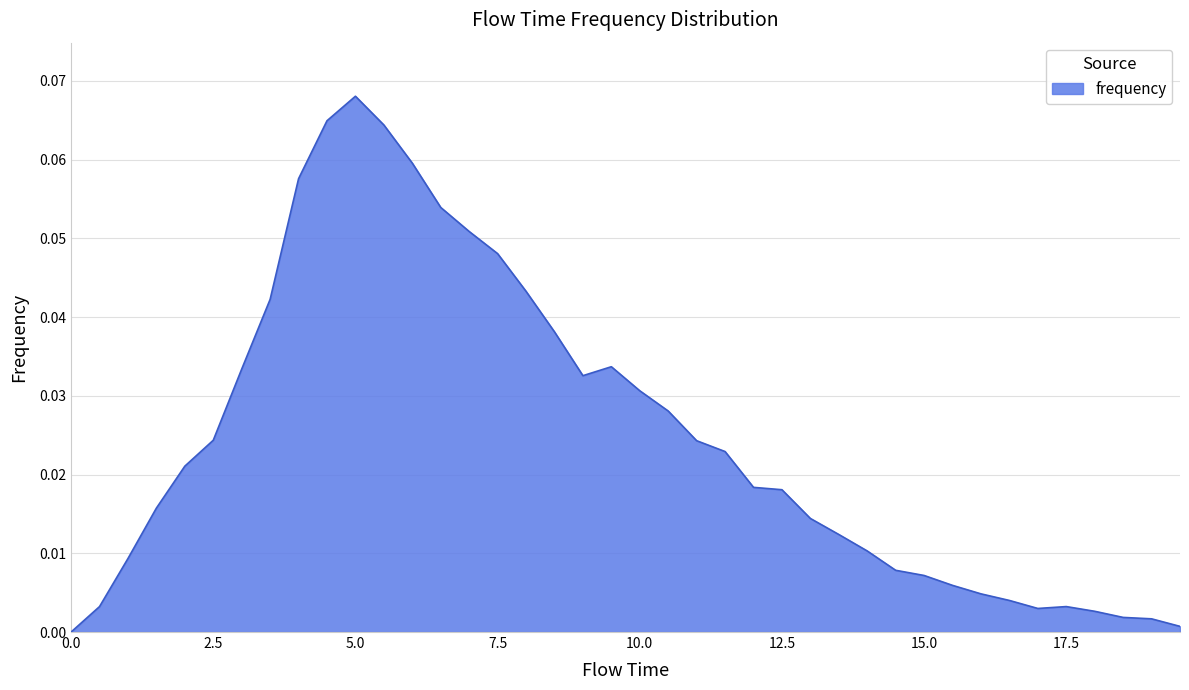

Does the chart display data point markers on the line(s)?

No